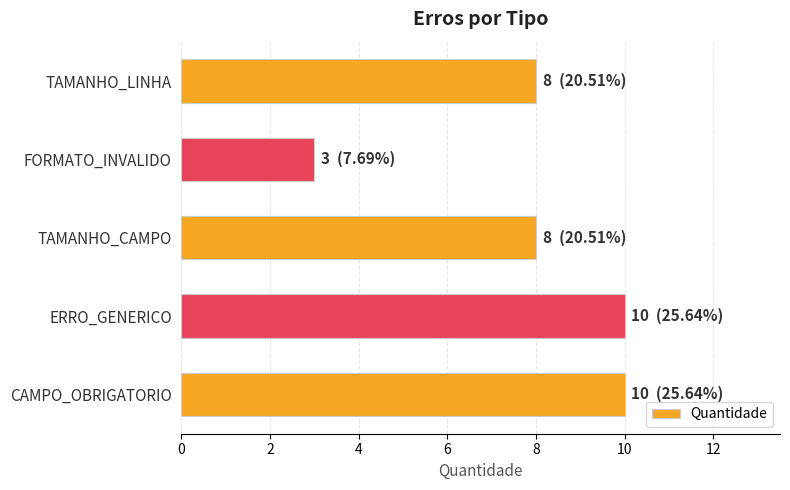

Which category has the lowest value across all series?

FORMATO_INVALIDO